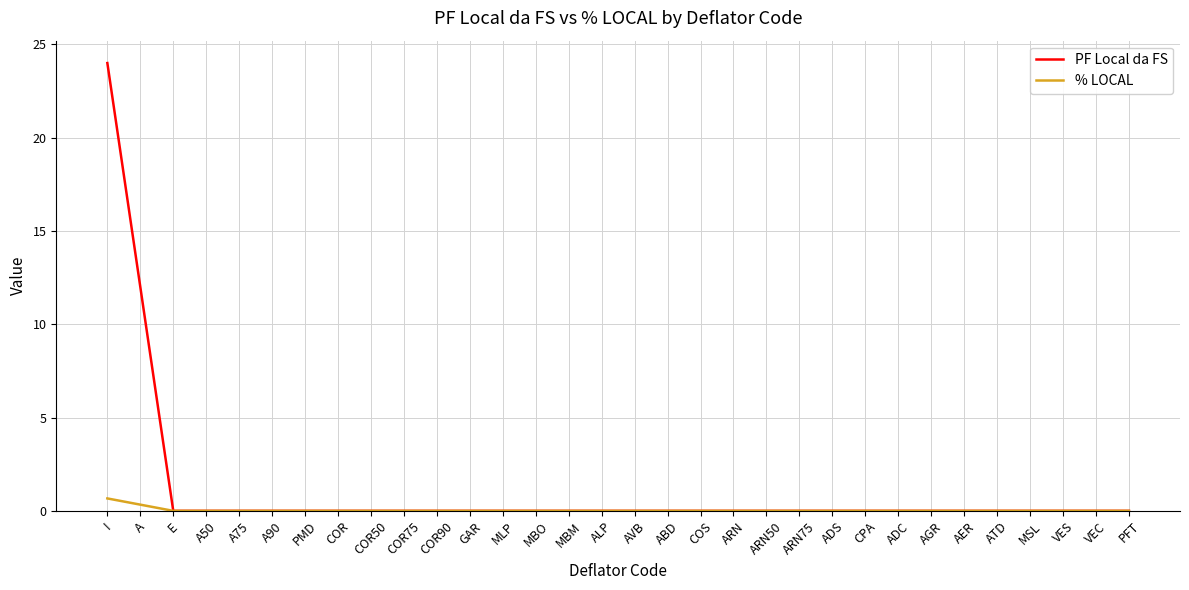

What are all the series names shown in the legend?

PF Local da FS, % LOCAL